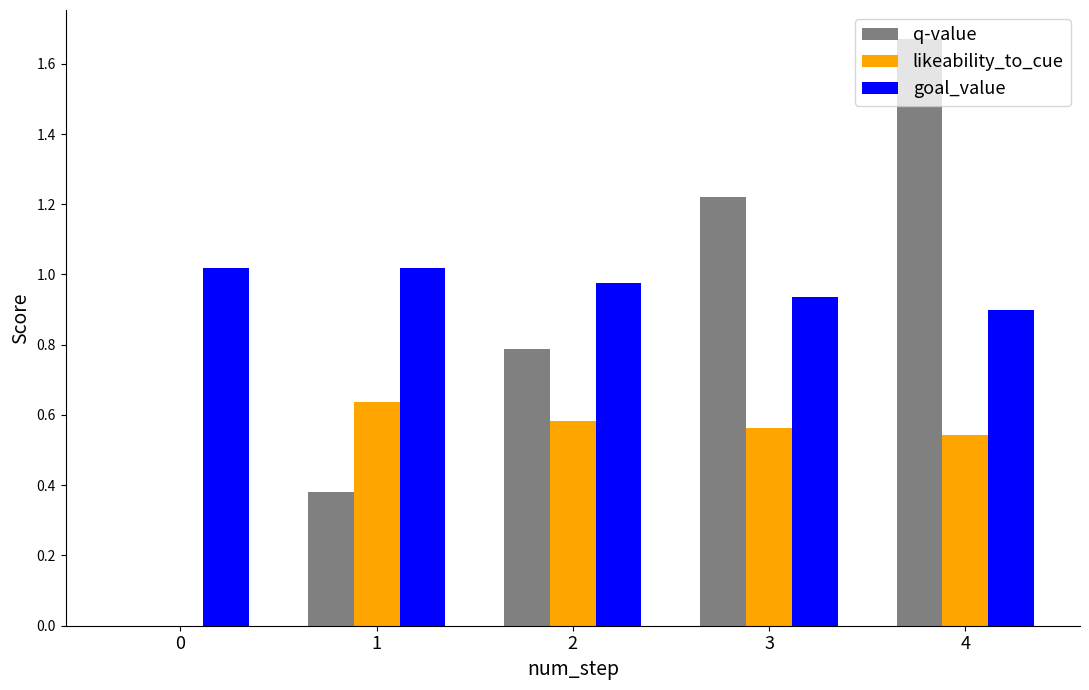

Is the value of likeability_to_cue at 1 greater than the value of q-value at 4?

No